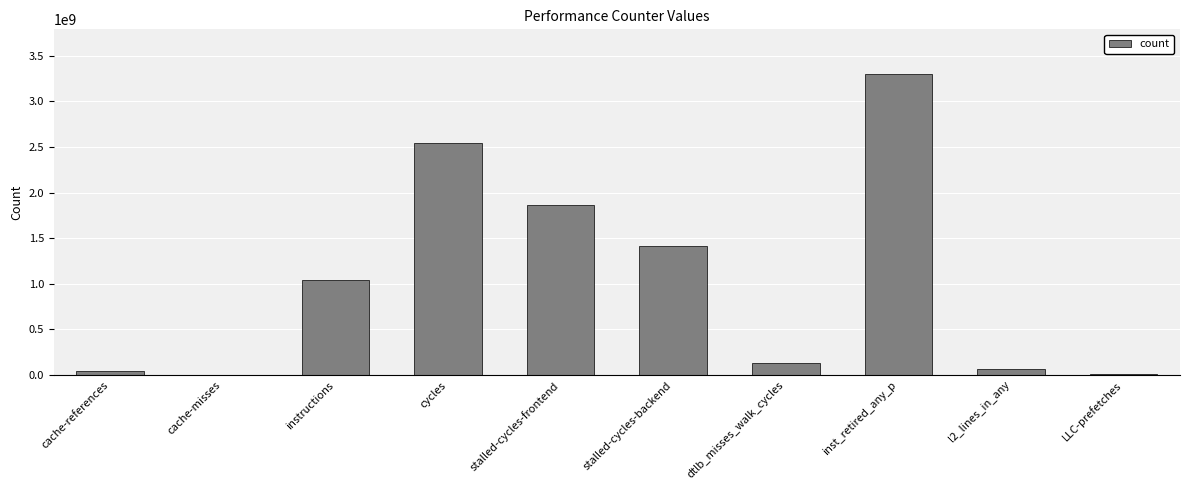

Approximately how many times larger is the value at cycles compared to dtlb_misses_walk_cycles?

19.4